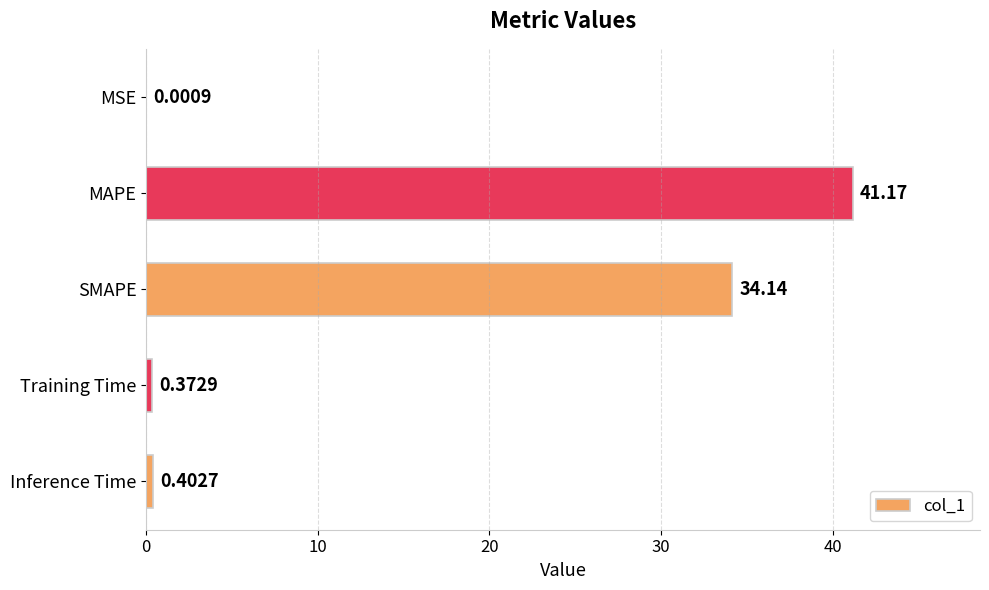

What is the sum of the values at MAPE and SMAPE?

75.3